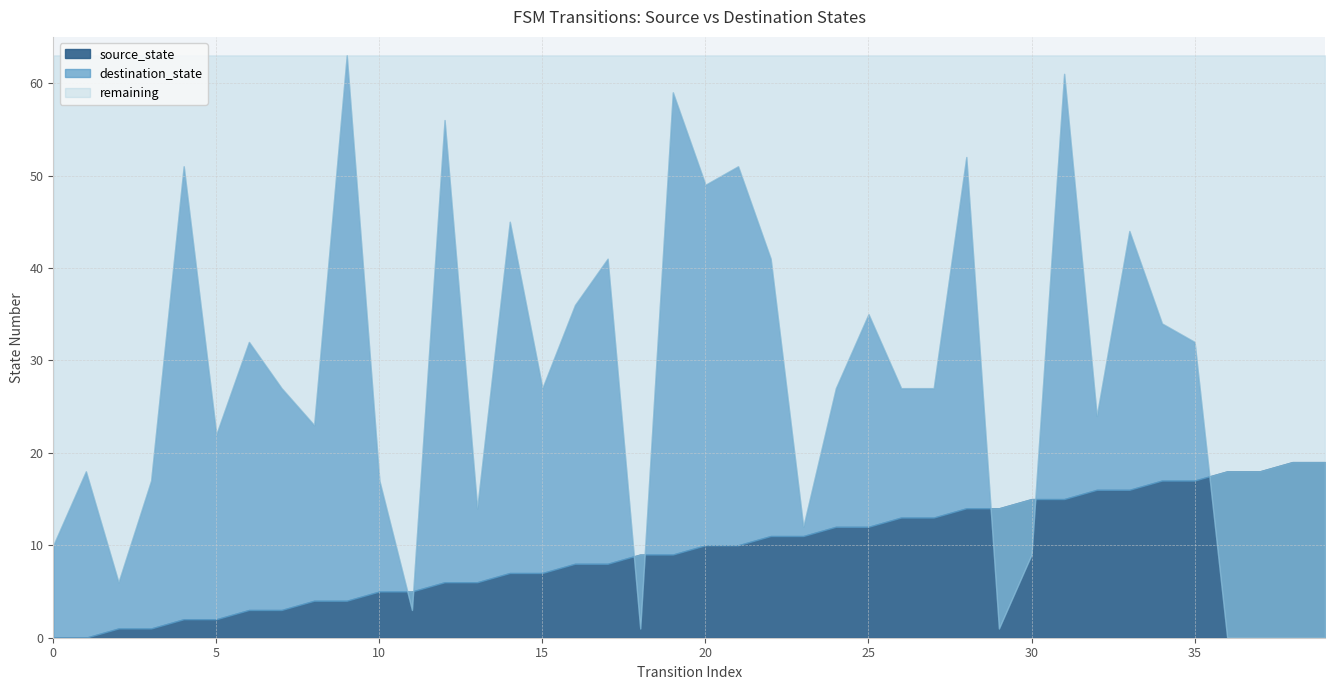

How many intersections are there between source_state and destination_state?

7